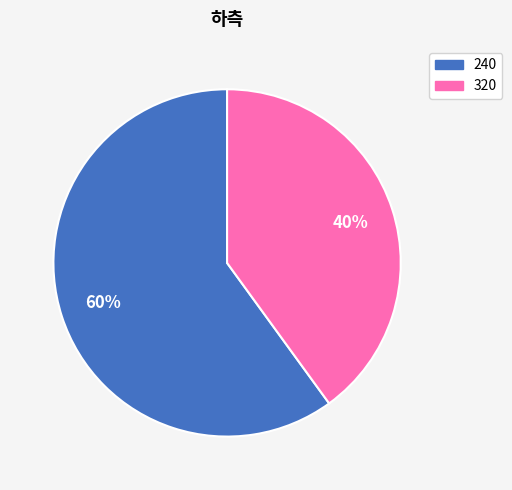

To the nearest percent, what is the difference between the 240 and 320 slice percentages?

20%